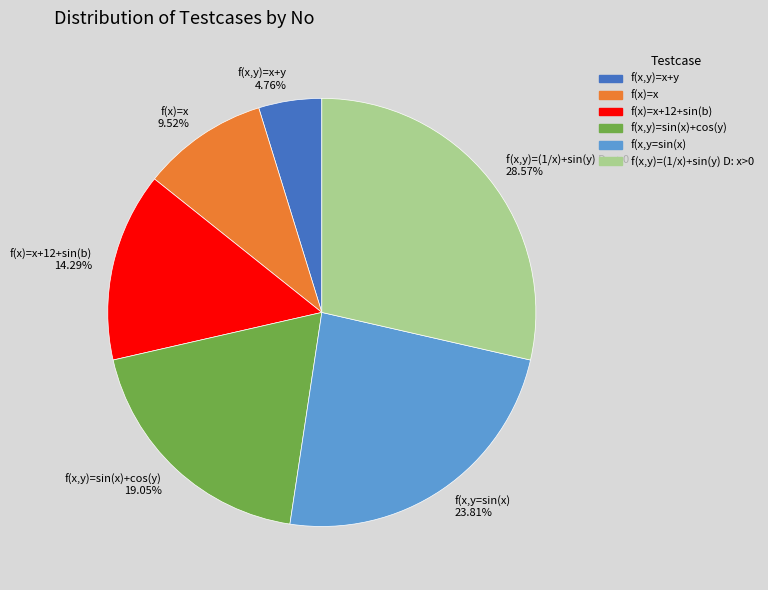

Approximately how many times larger is the value at f(x)=x compared to f(x)=x+12+sin(b)?

0.7